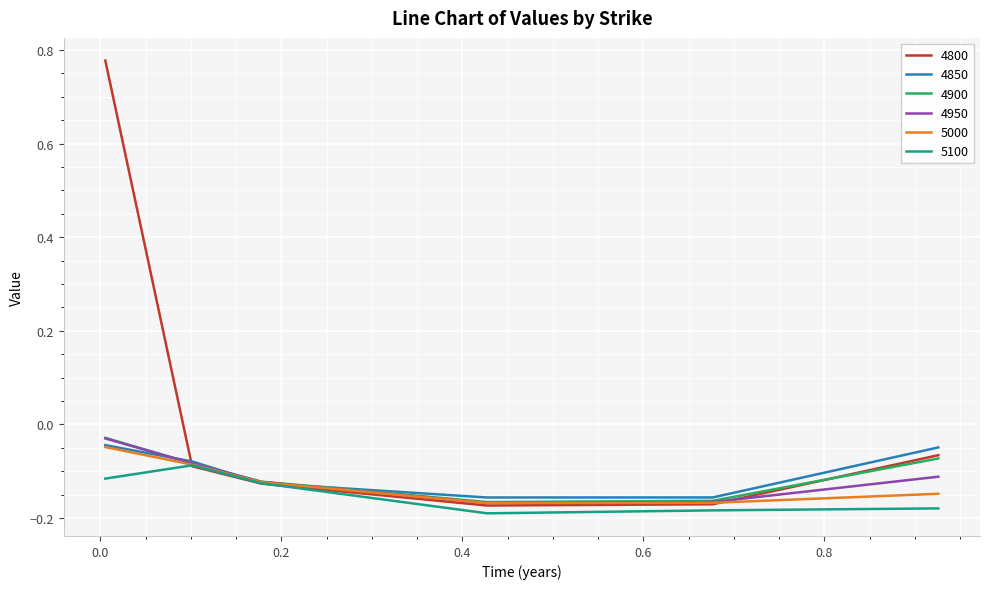

Which series has the largest total across all categories?

4800